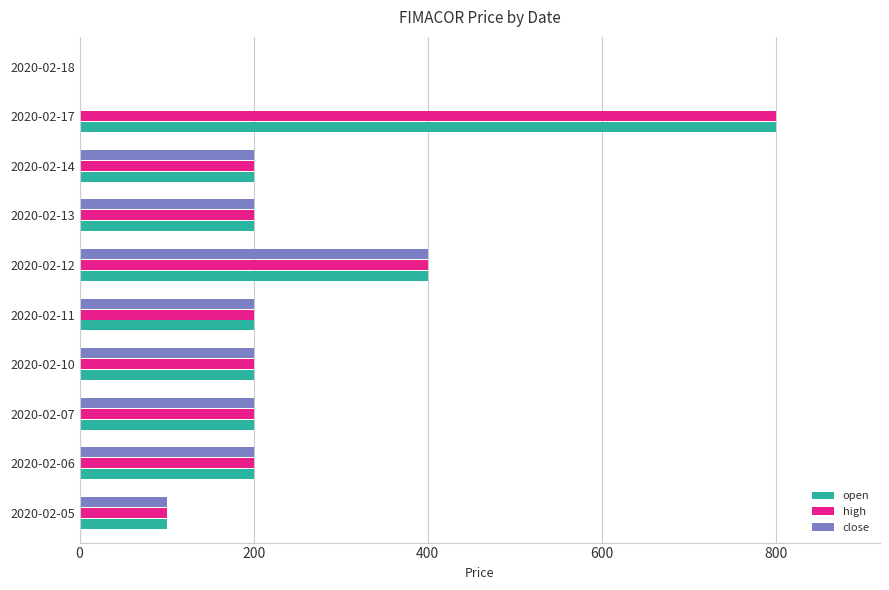

What is the maximum value for open?

800.0